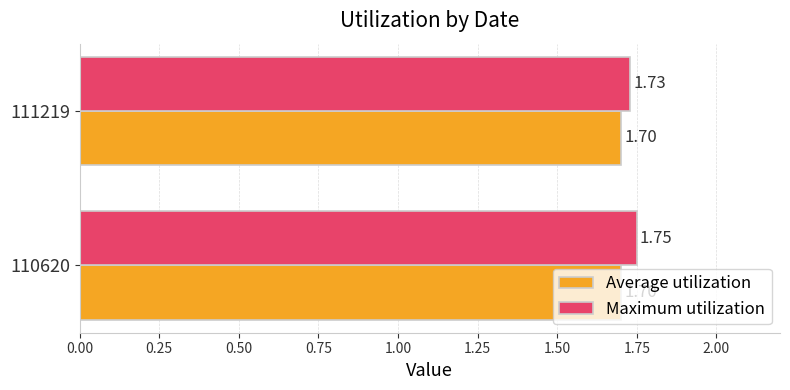

Which series has the widest spread of values?

Maximum utilization